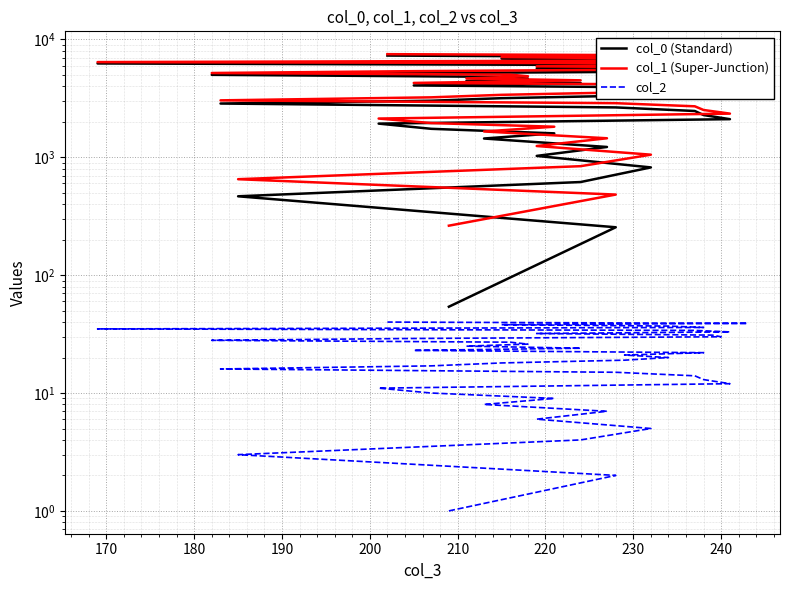

The value of col_2 at 250 is 16. True or false?

False